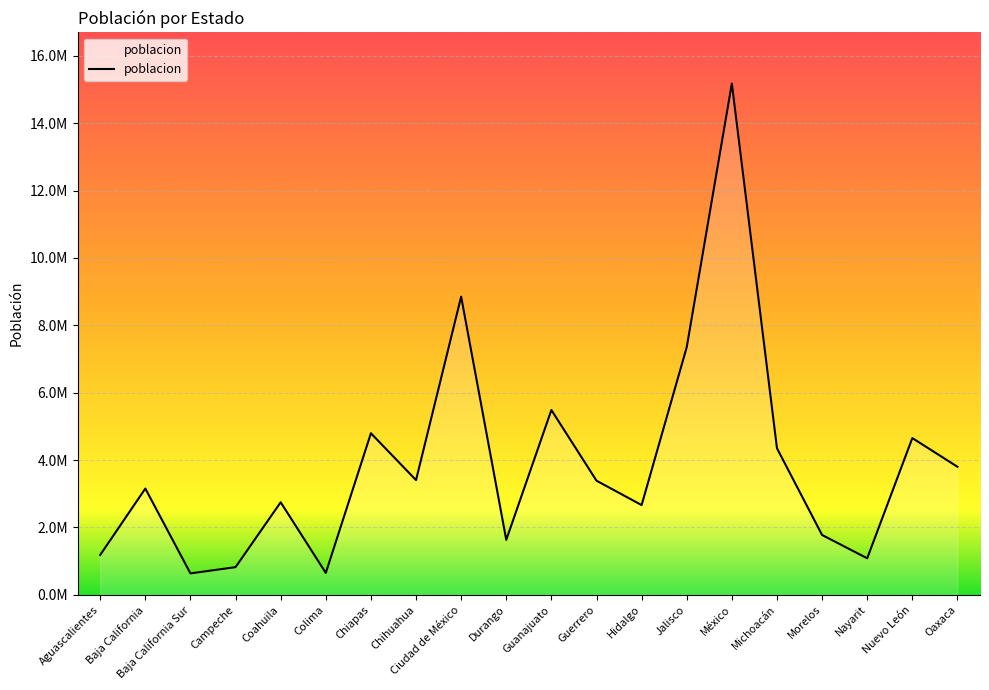

The chart shows a value of 2026036 at Chihuahua. True or false?

False